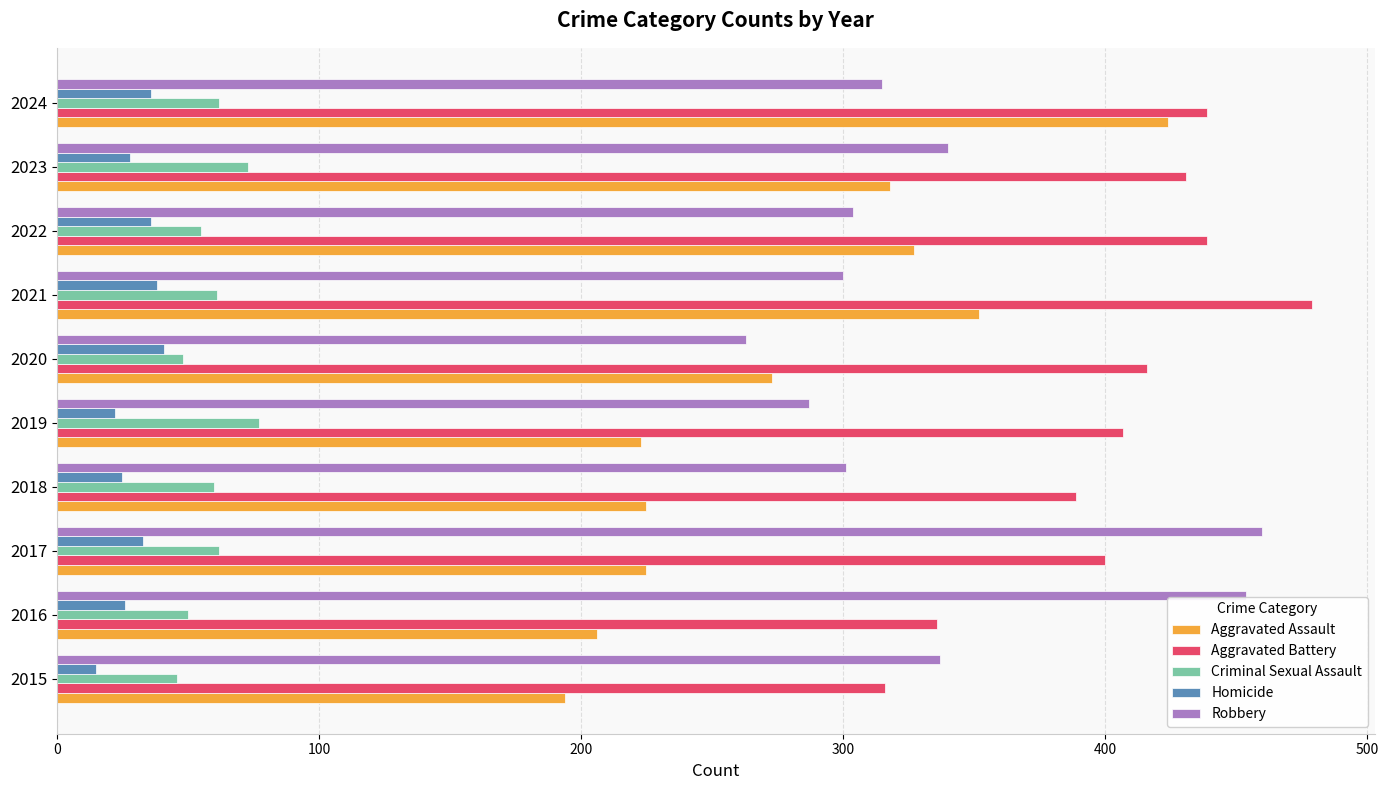

Rank the series at 2016 from lowest to highest value.

Homicide, Criminal Sexual Assault, Aggravated Assault, Aggravated Battery, Robbery